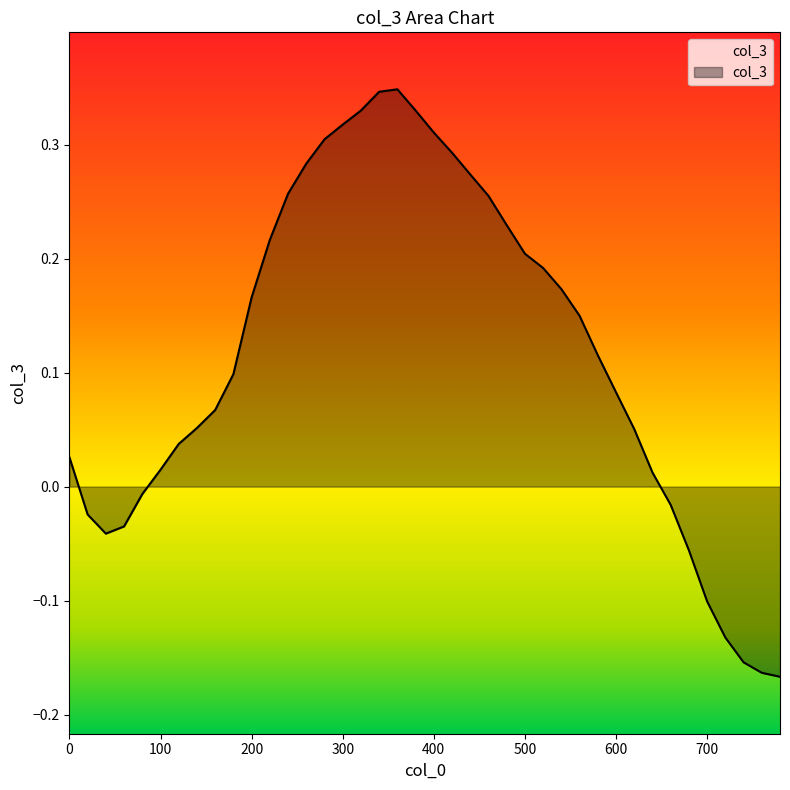

Does the chart have visible grid lines?

No